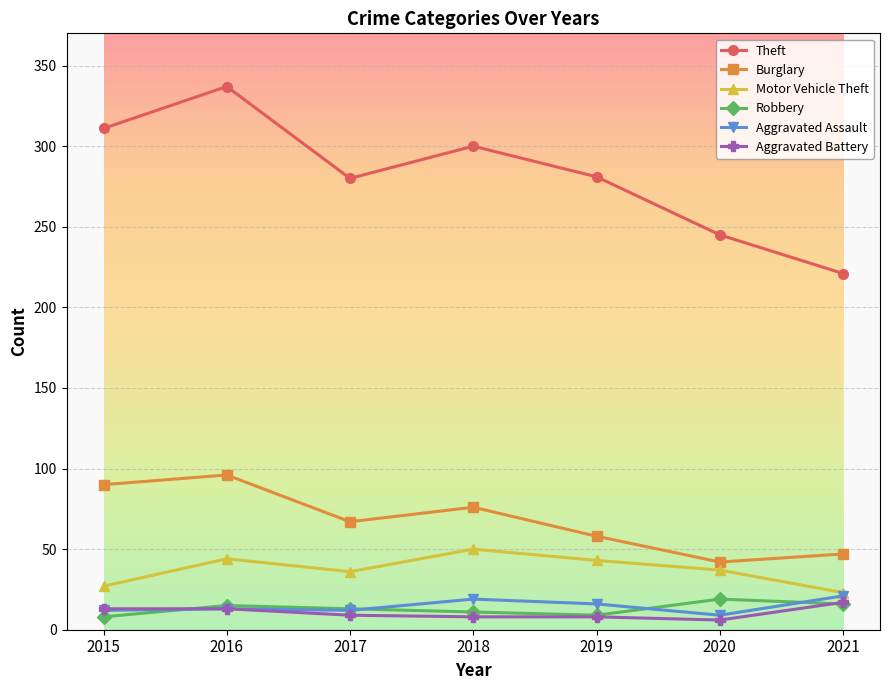

Which series has the largest range (max minus min)?

Theft